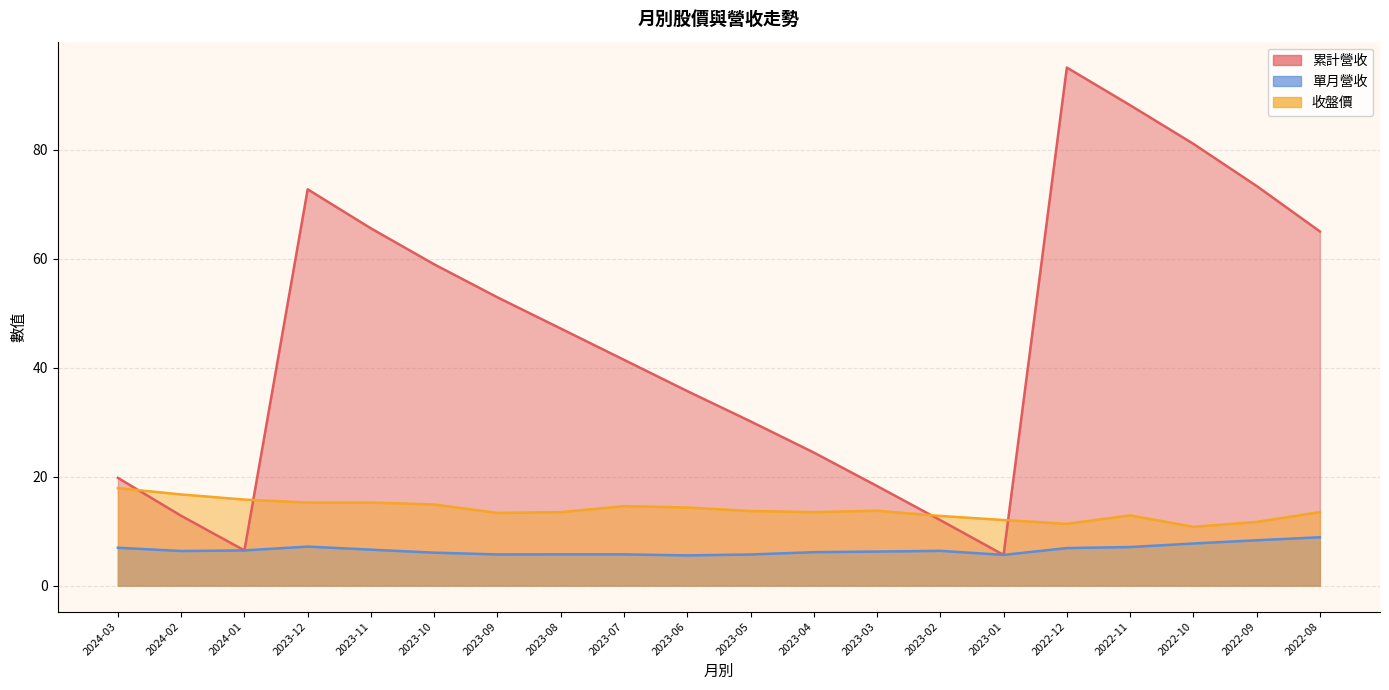

True or false: 累計營收 has more than 2 points higher than both neighbors.

False